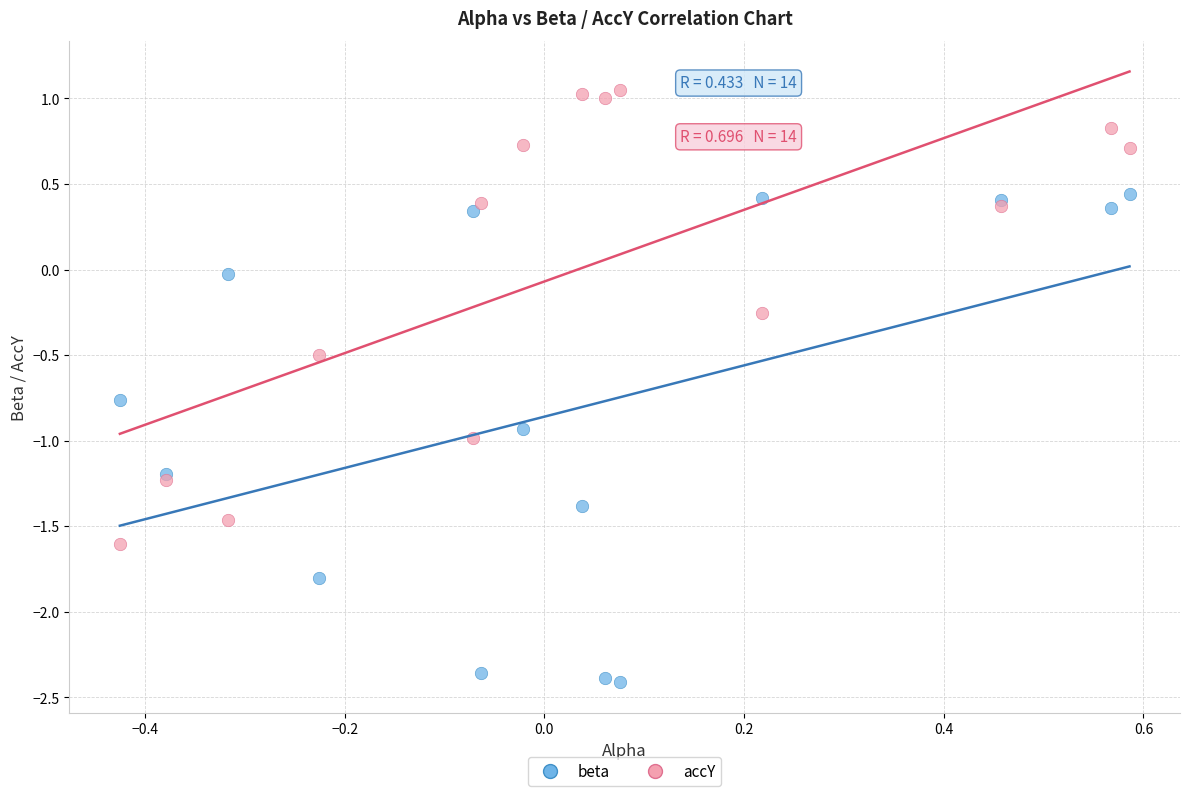

Which series reaches the maximum Y coordinate?

accY